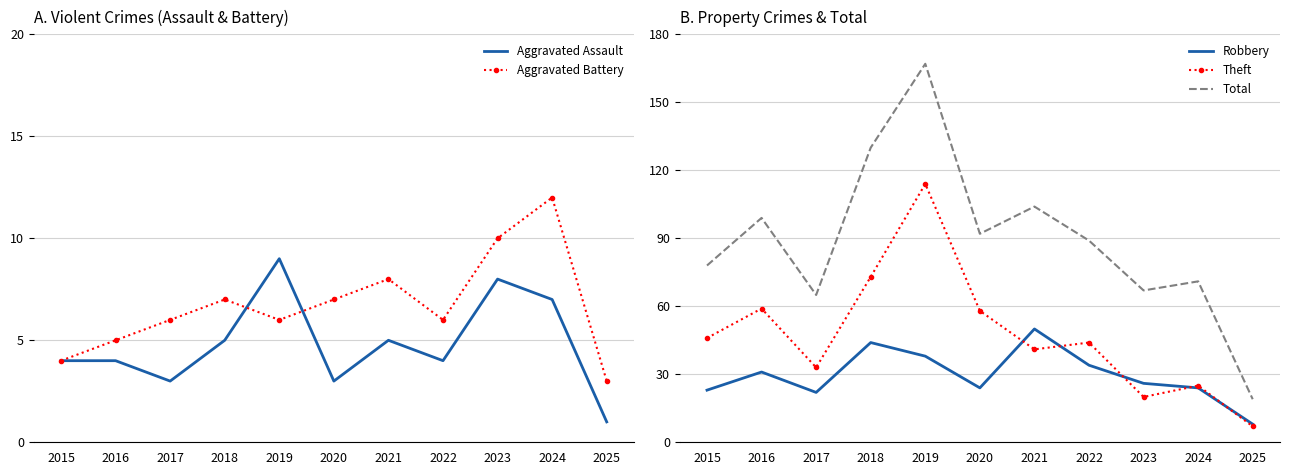

Reading left to right, what are all the values shown in this chart?

Aggravated Assault: 2015=4	2016=4	2017=3	2018=5	2019=9	2020=3	2021=5	2022=4	2023=8	2024=7	2025=1
Aggravated Battery: 2015=4	2016=5	2017=6	2018=7	2019=6	2020=7	2021=8	2022=6	2023=10	2024=12	2025=3
Robbery: 2015=23	2016=31	2017=22	2018=44	2019=38	2020=24	2021=50	2022=34	2023=26	2024=24	2025=8
Theft: 2015=46	2016=59	2017=33	2018=73	2019=114	2020=58	2021=41	2022=44	2023=20	2024=25	2025=7
Total: 2015=78	2016=99	2017=65	2018=130	2019=167	2020=92	2021=104	2022=89	2023=67	2024=71	2025=19